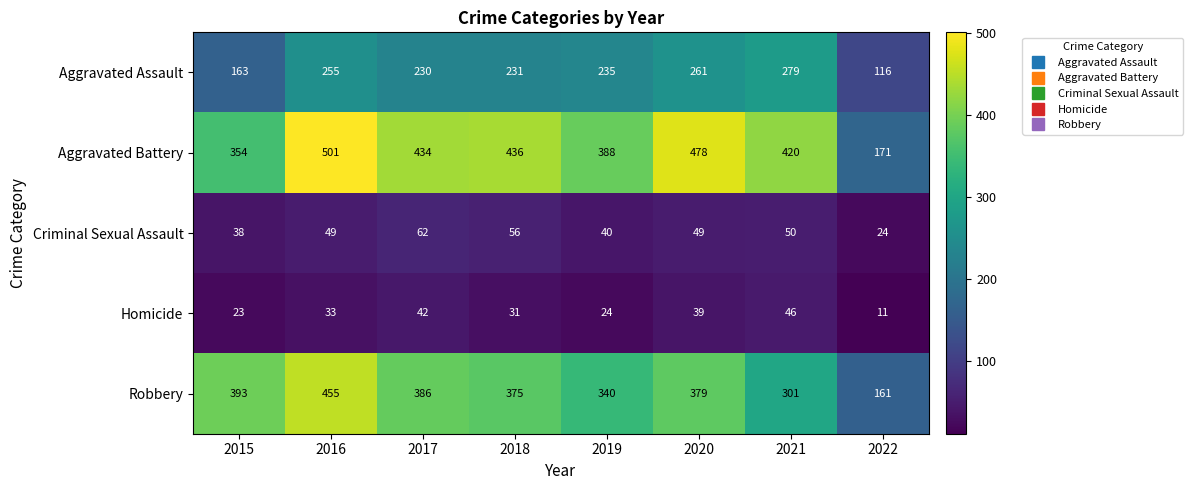

At how many categories does at least one series exceed 285?

7